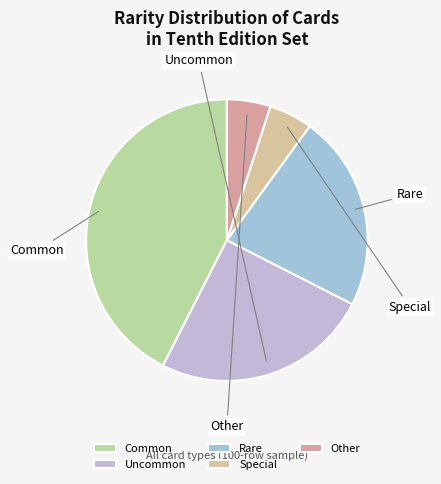

Count the number of slices in the pie.

5